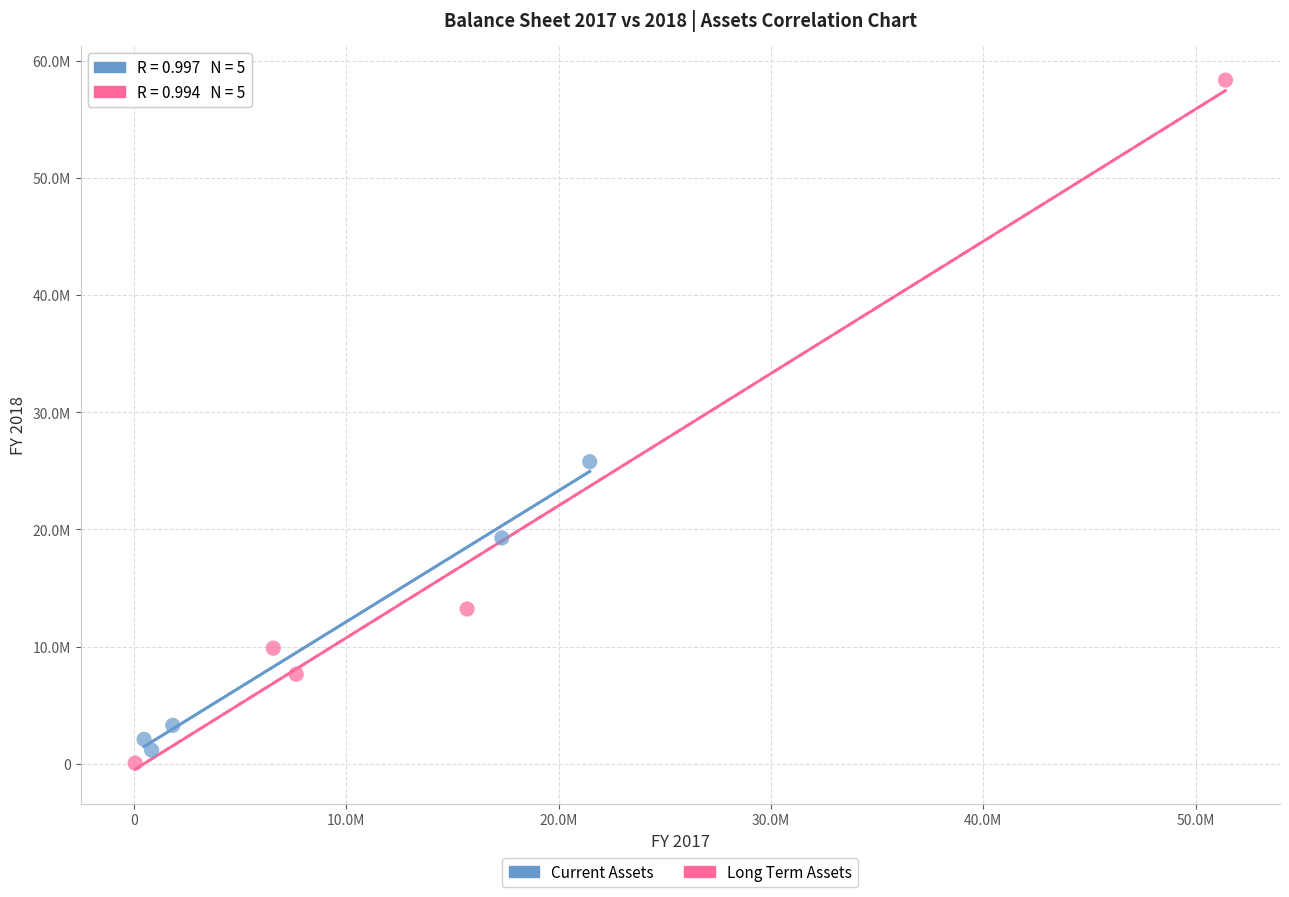

Which series has the widest spread of Y values?

Long Term Assets